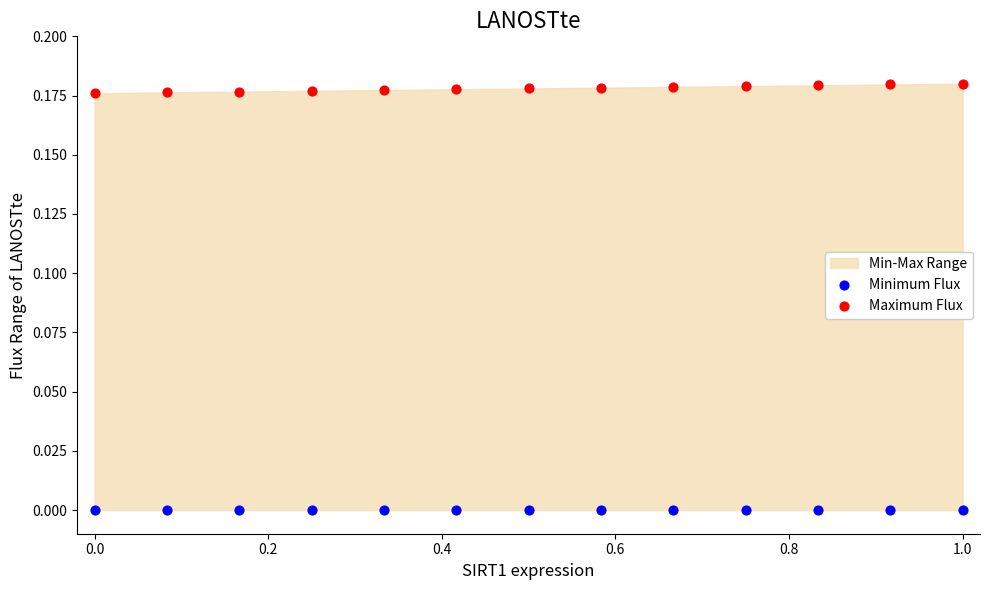

Which series contains the lowest Y value?

Minimum Flux